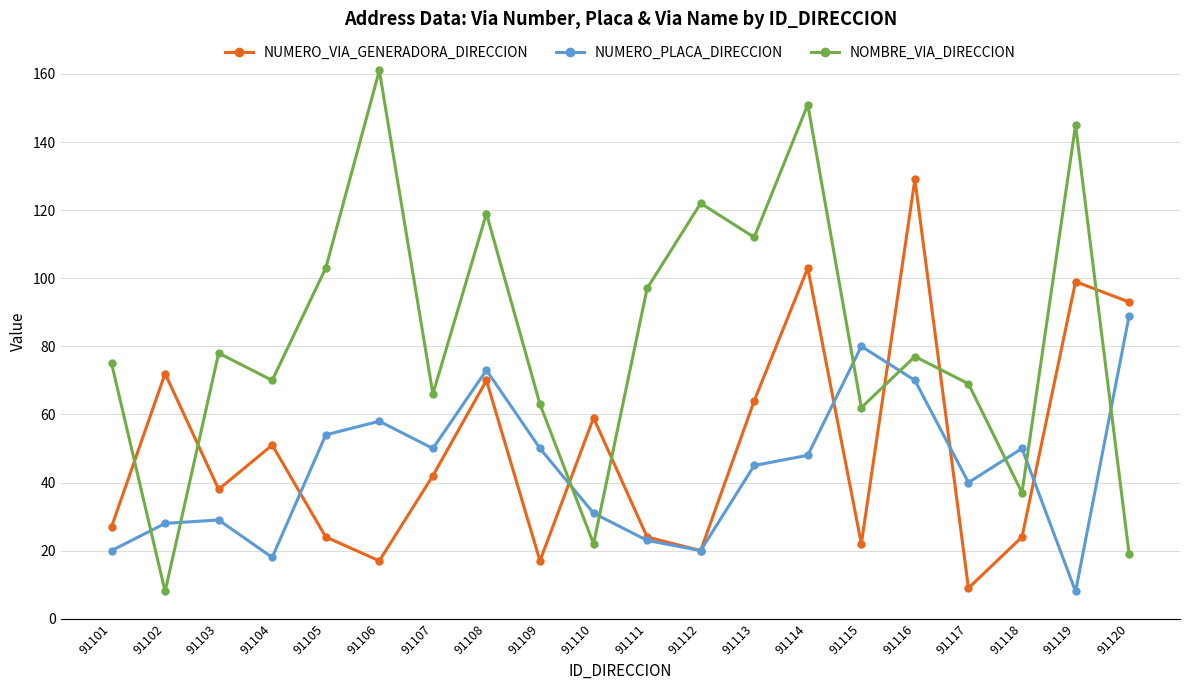

Which series changed the most between 91107 and 91108?

NOMBRE_VIA_DIRECCION